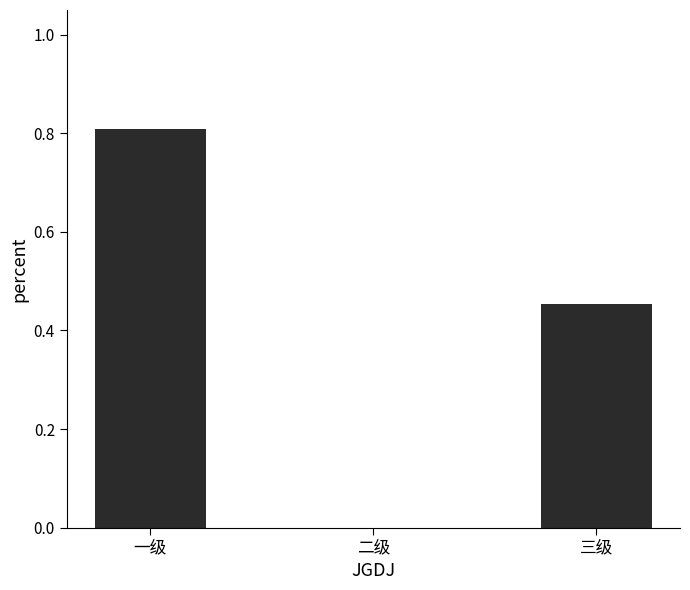

What is the average value?

0.4